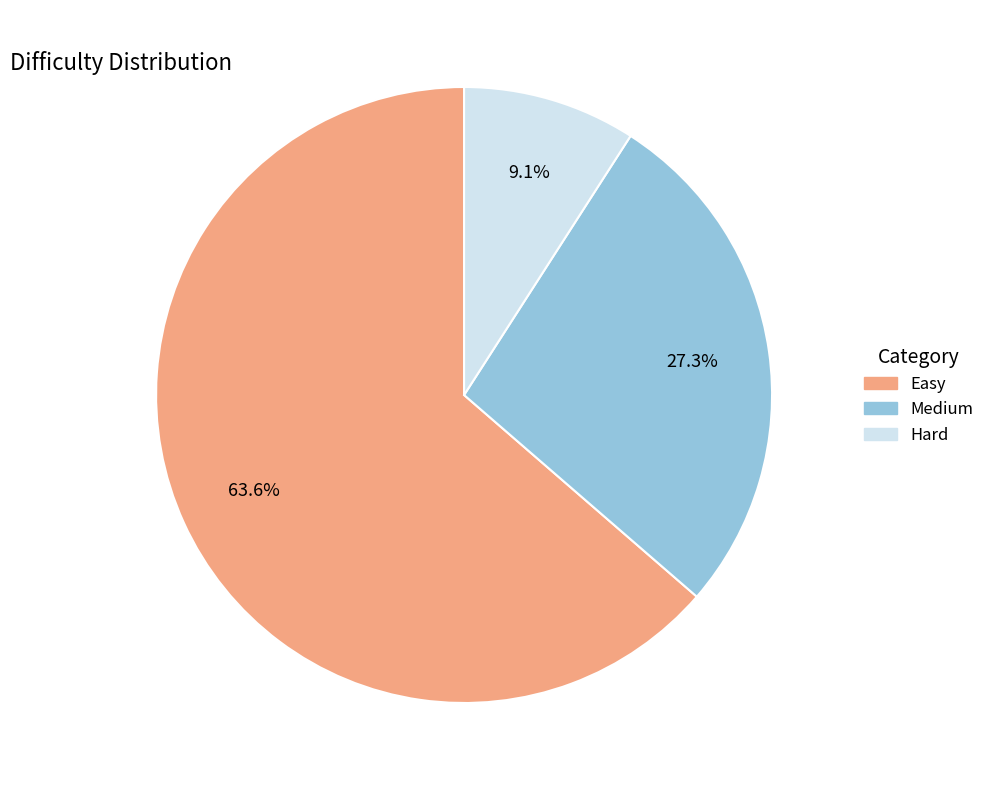

To the nearest percent, what is the combined percentage of Medium and Easy?

91%